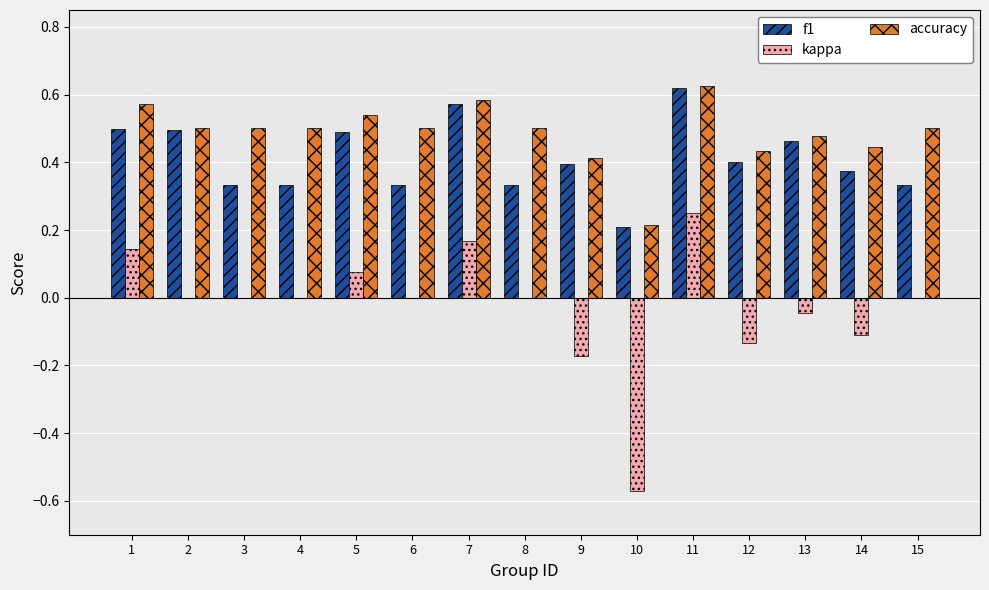

What are all the series names shown in the legend?

f1, kappa, accuracy